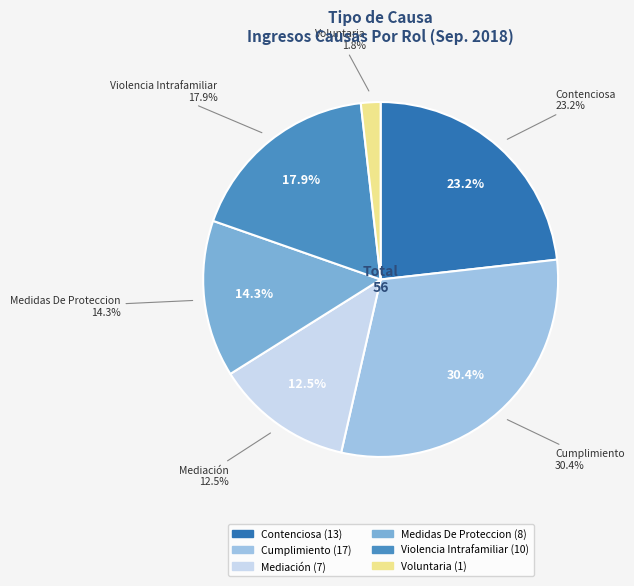

What is the change in value from Cumplimiento to Voluntaria?

-16